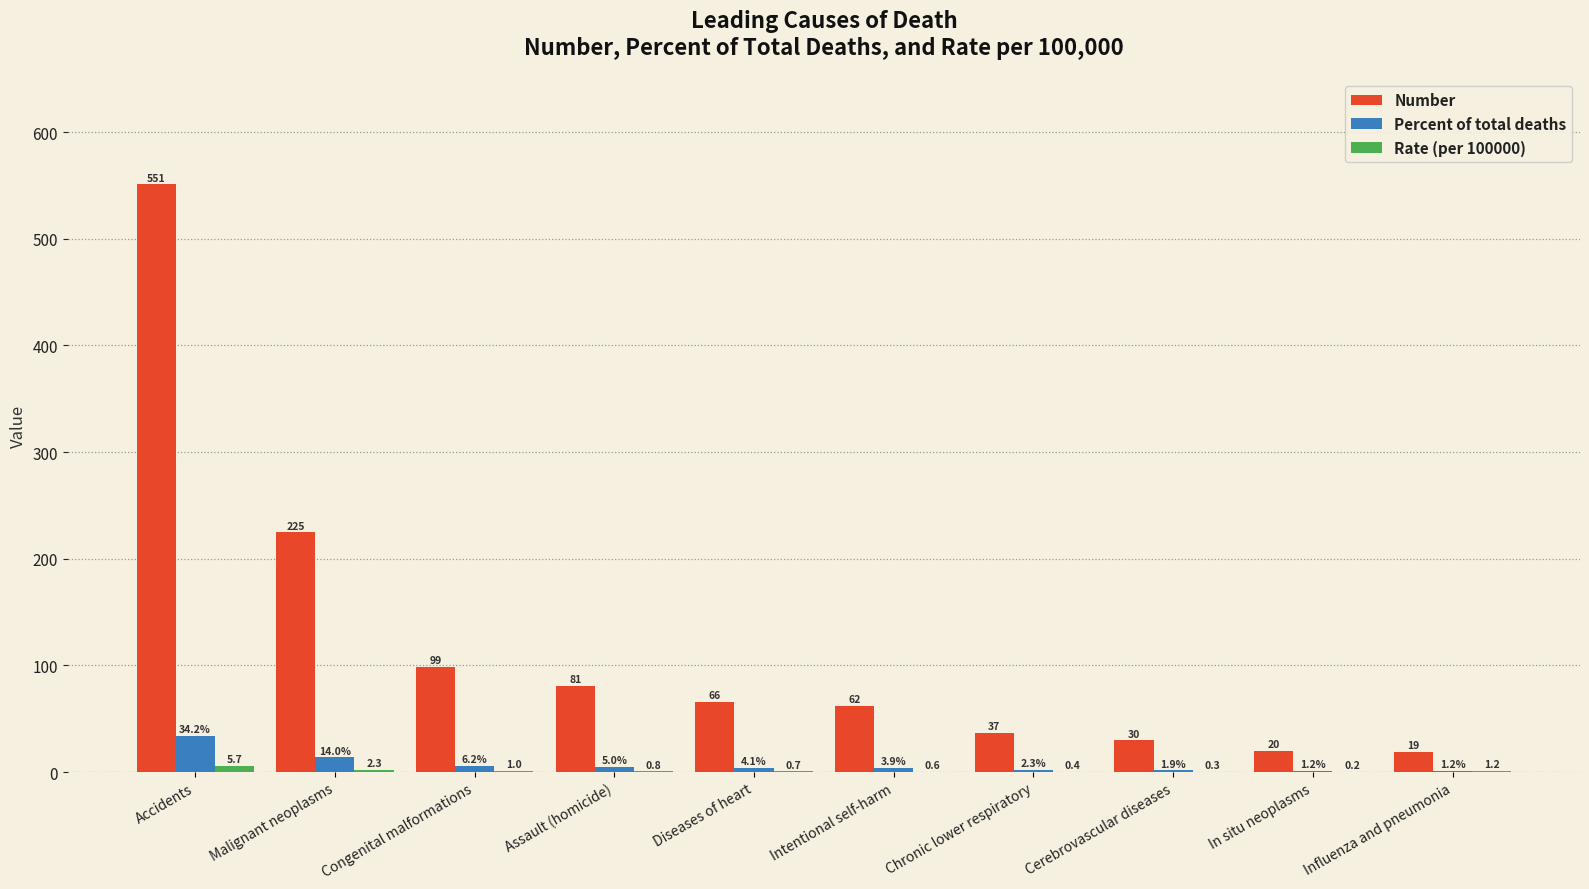

Which series changed the most between Intentional self-harm and In situ neoplasms?

Number